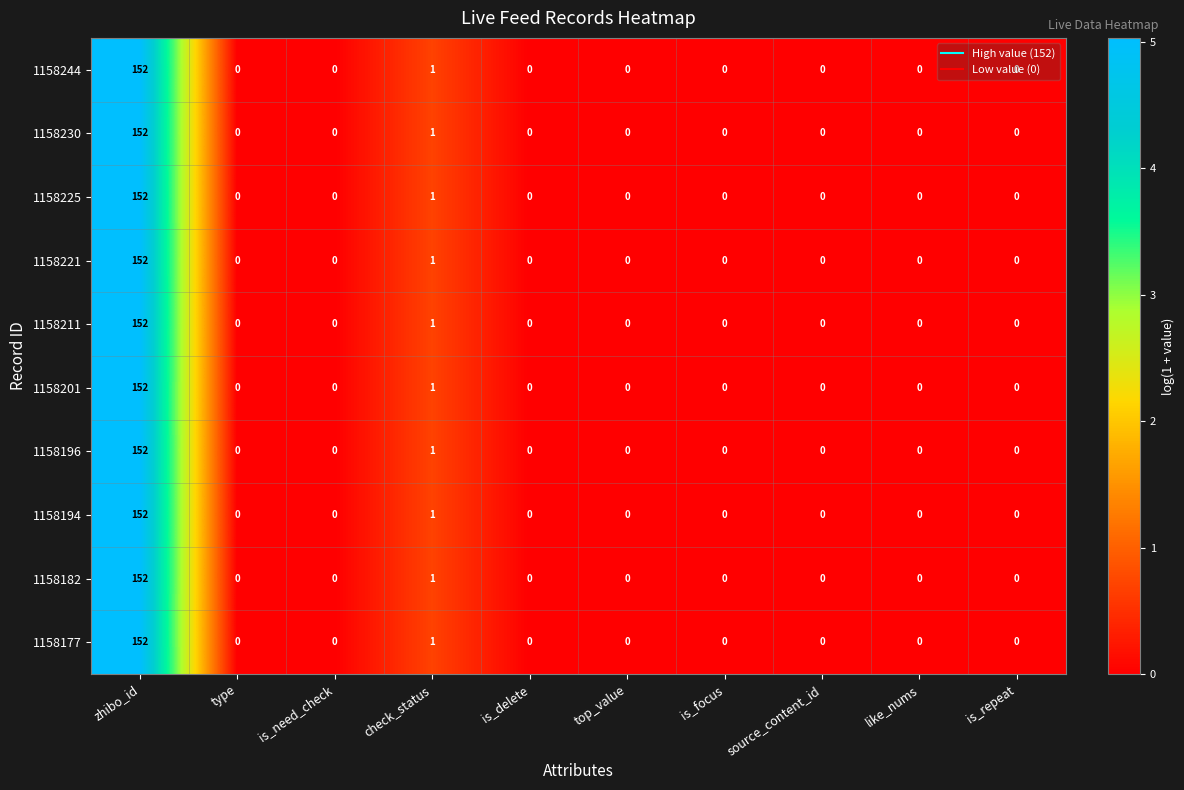

The value of 1158230 at type is 47. True or false?

False